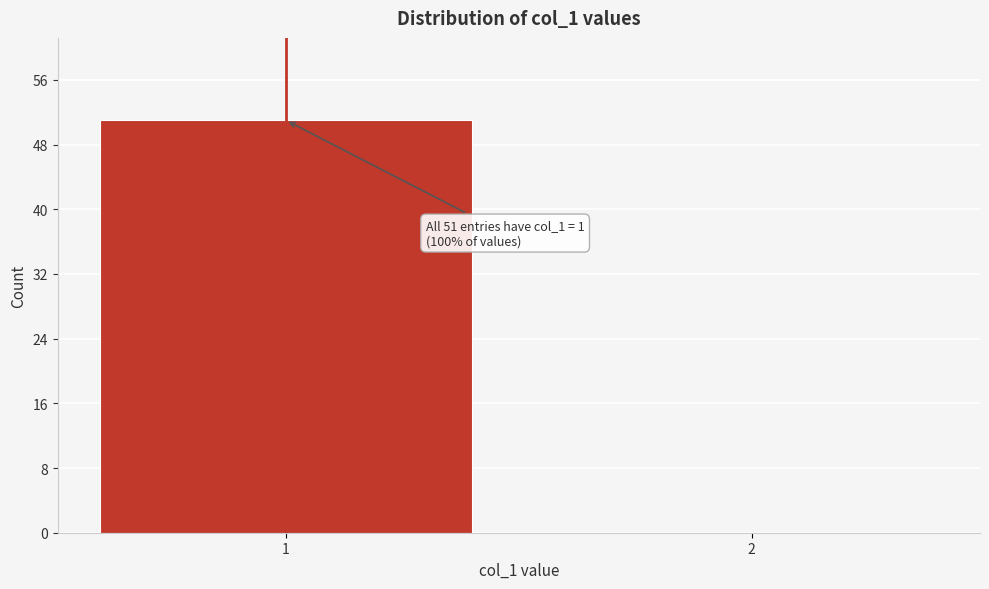

Reading right to left, list all the values displayed in this chart.

2=0	1=51